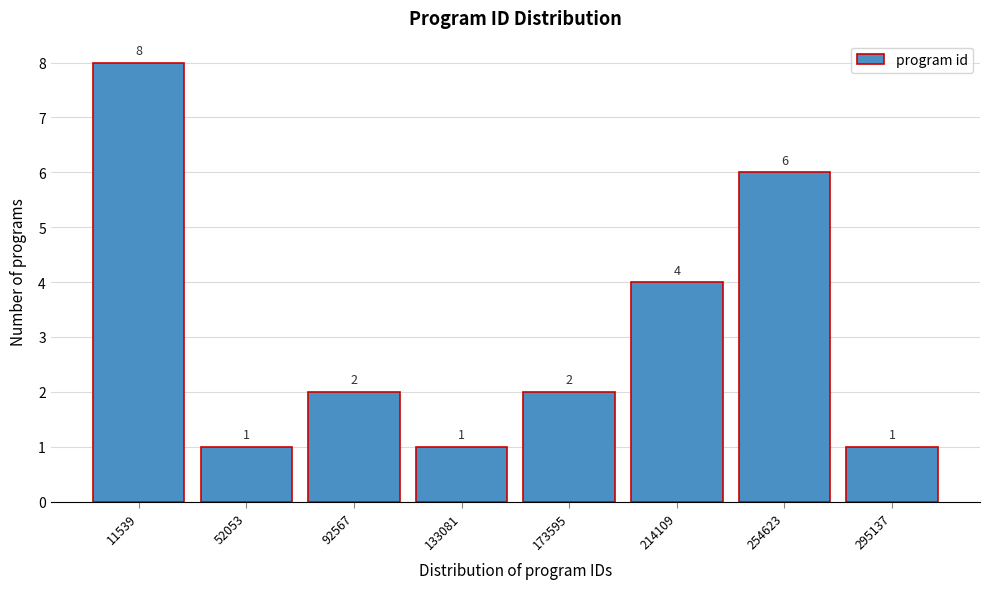

Reading left to right, extract all data points from this chart.

11539=8	52053=1	92567=2	133081=1	173595=2	214109=4	254623=6	295137=1